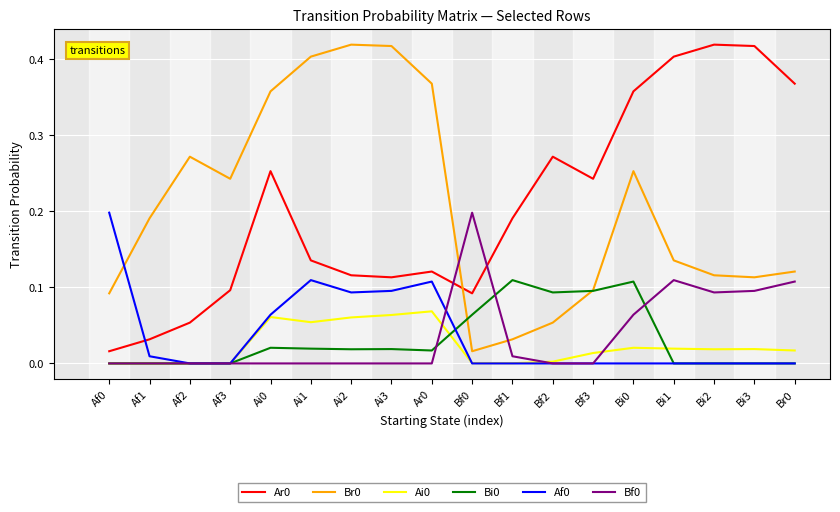

At how many categories does at least one series exceed 0?

18